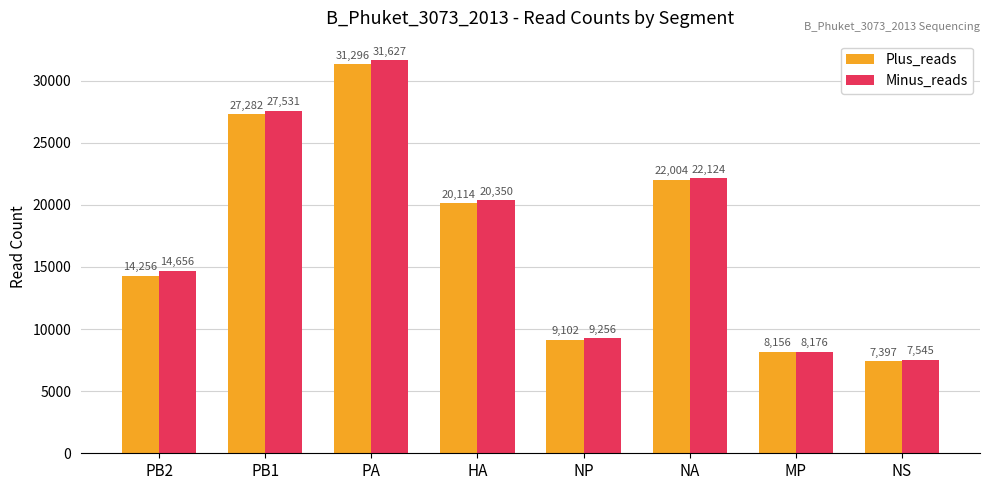

What is the sum of all Plus_reads values?

139607